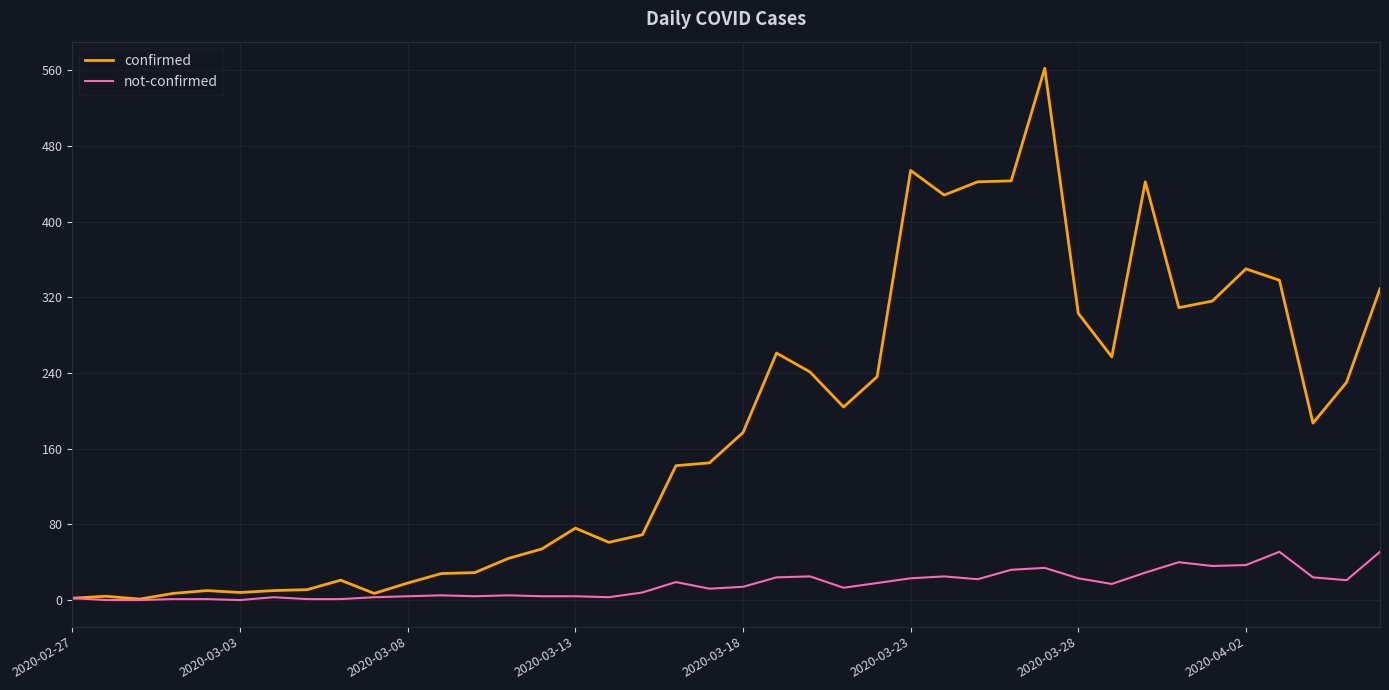

What is the average value of the not-confirmed series?

16